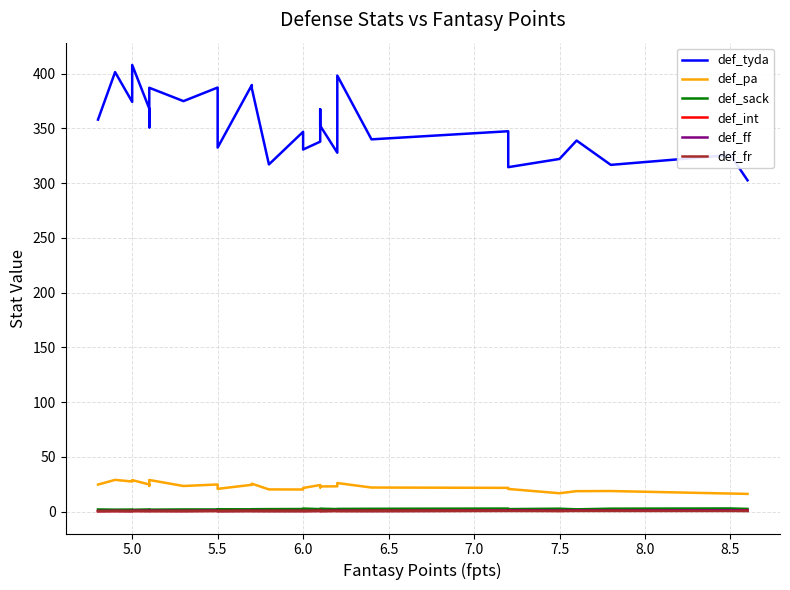

What are all the series names shown in the legend?

def_tyda, def_pa, def_sack, def_int, def_ff, def_fr